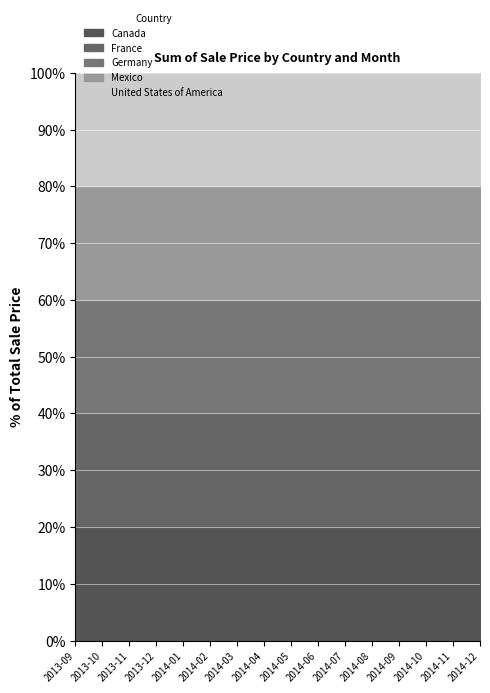

Which has a higher value, 2014-07 or 2014-03?

2014-07